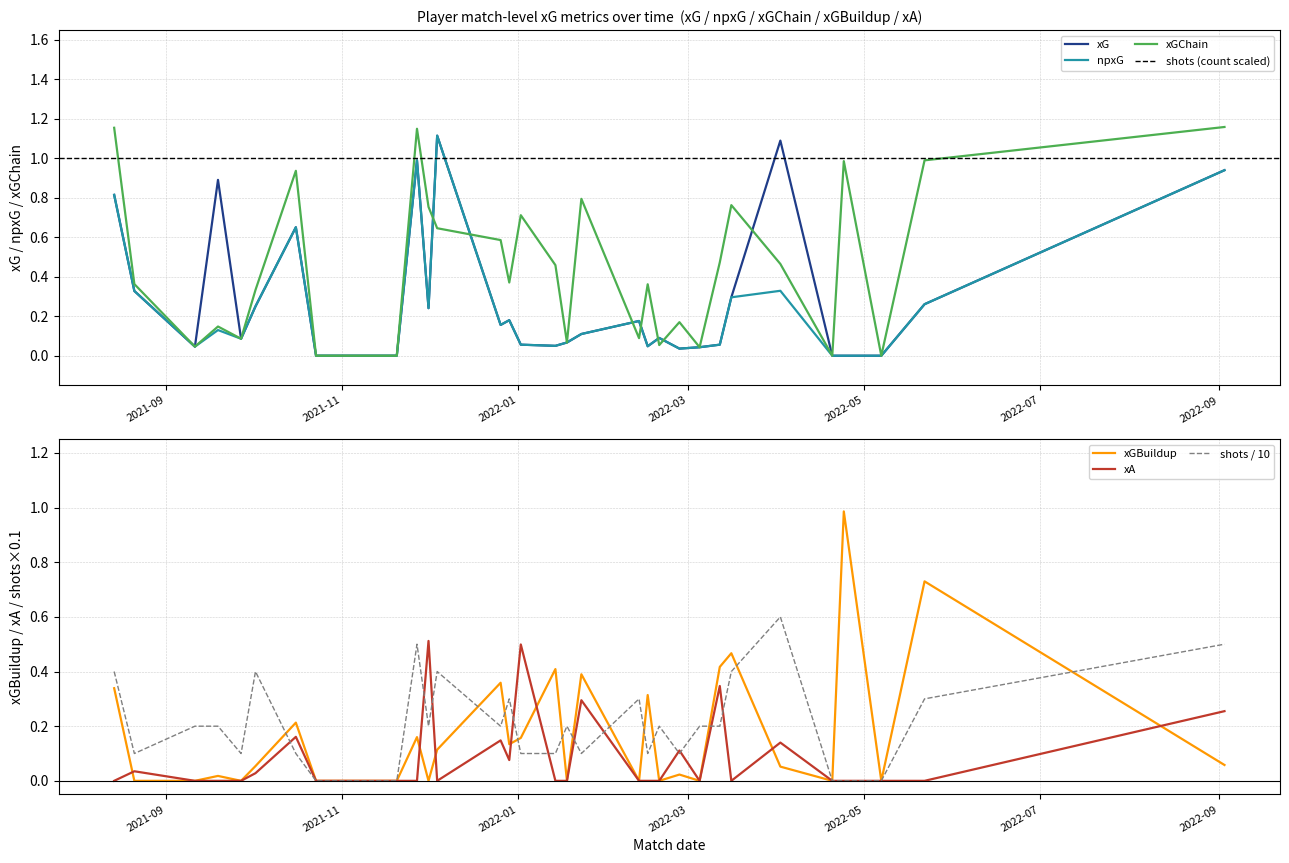

Reading left to right, list all the values displayed in this chart.

xG: 0.8	0.3	0.0	0.9	0.1	0.2	0.7	0.0	0.0	0.0	1.0	0.2	1.1	0.2	0.2	0.1	0.1	0.1	0.1	0.2	0.0	0.1	0.0	0.0	0.1	0.3	1.1	0.0	0.0	0.0	0.3	0.9
npxG: 0.8	0.3	0.0	0.1	0.1	0.2	0.7	0.0	0.0	0.0	1.0	0.2	1.1	0.2	0.2	0.1	0.1	0.1	0.1	0.2	0.0	0.1	0.0	0.0	0.1	0.3	0.3	0.0	0.0	0.0	0.3	0.9
xGChain: 1.2	0.4	0.0	0.1	0.1	0.3	0.9	0.0	0.0	0.0	1.1	0.8	0.6	0.6	0.4	0.7	0.5	0.1	0.8	0.1	0.4	0.1	0.2	0.0	0.5	0.8	0.5	0.0	1.0	0.0	1.0	1.2
xGBuildup: 0.3	0.0	0.0	0.0	0.0	0.1	0.2	0.0	0.0	0.0	0.2	0.0	0.1	0.4	0.1	0.2	0.4	0.0	0.4	0.0	0.3	0.0	0.0	0.0	0.4	0.5	0.1	0.0	1.0	0.0	0.7	0.1
xA: 0.0	0.0	0.0	0.0	0.0	0.0	0.2	0.0	0.0	0.0	0.0	0.5	0.0	0.1	0.1	0.5	0.0	0.0	0.3	0.0	0.0	0.0	0.1	0.0	0.3	0.0	0.1	0.0	0.0	0.0	0.0	0.3
shots: 0.4	0.1	0.2	0.2	0.1	0.4	0.1	0.0	0.0	0.0	0.5	0.2	0.4	0.2	0.3	0.1	0.1	0.2	0.1	0.3	0.1	0.2	0.1	0.2	0.2	0.4	0.6	0.0	0.0	0.0	0.3	0.5